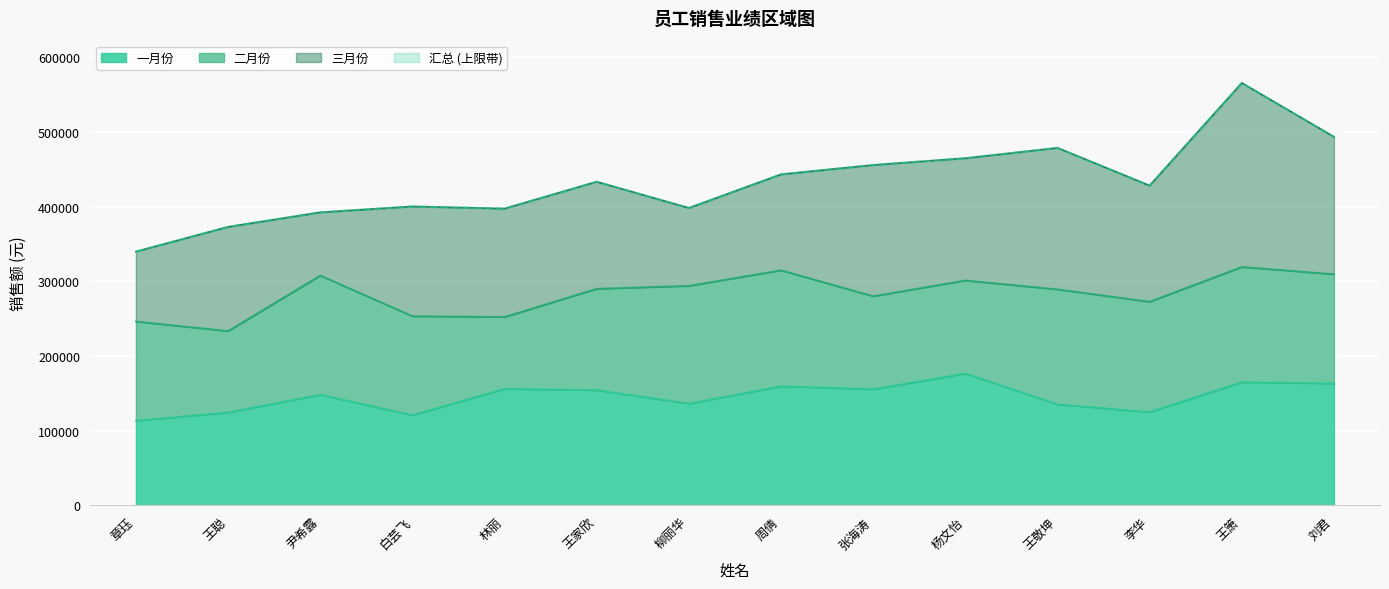

Is the value of 汇总 at 周倩 greater than the value of 一月份 at 王聪?

Yes